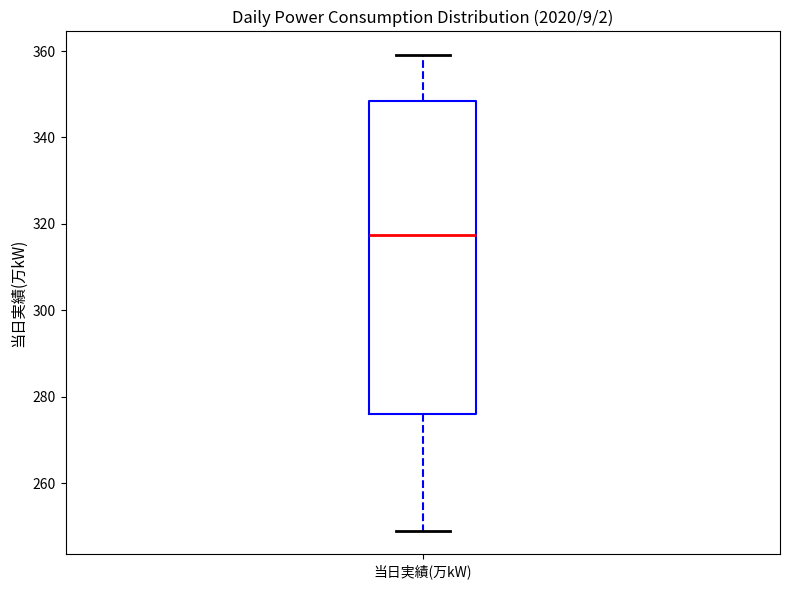

Read this box plot against the y-axis: the position of the median line, the range covered by the box, and the ends of both whiskers. The values are not printed on the chart, so give them approximately, as read against the axis.

median 318, box 276 to 348, whiskers 250 to 360